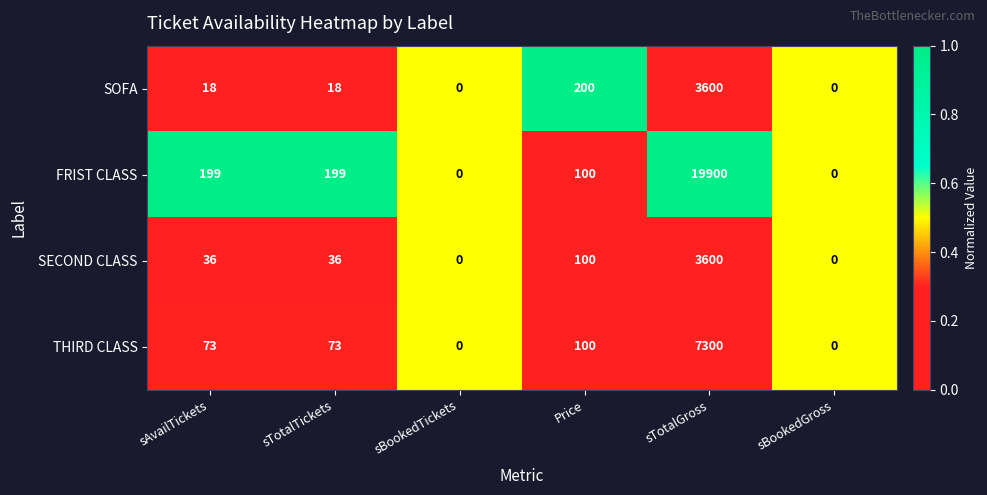

Reading left to right, list all the values displayed in this chart.

SOFA: 18	18	0	200	3600	0
FRIST CLASS: 199	199	0	100	19900	0
SECOND CLASS: 36	36	0	100	3600	0
THIRD CLASS: 73	73	0	100	7300	0